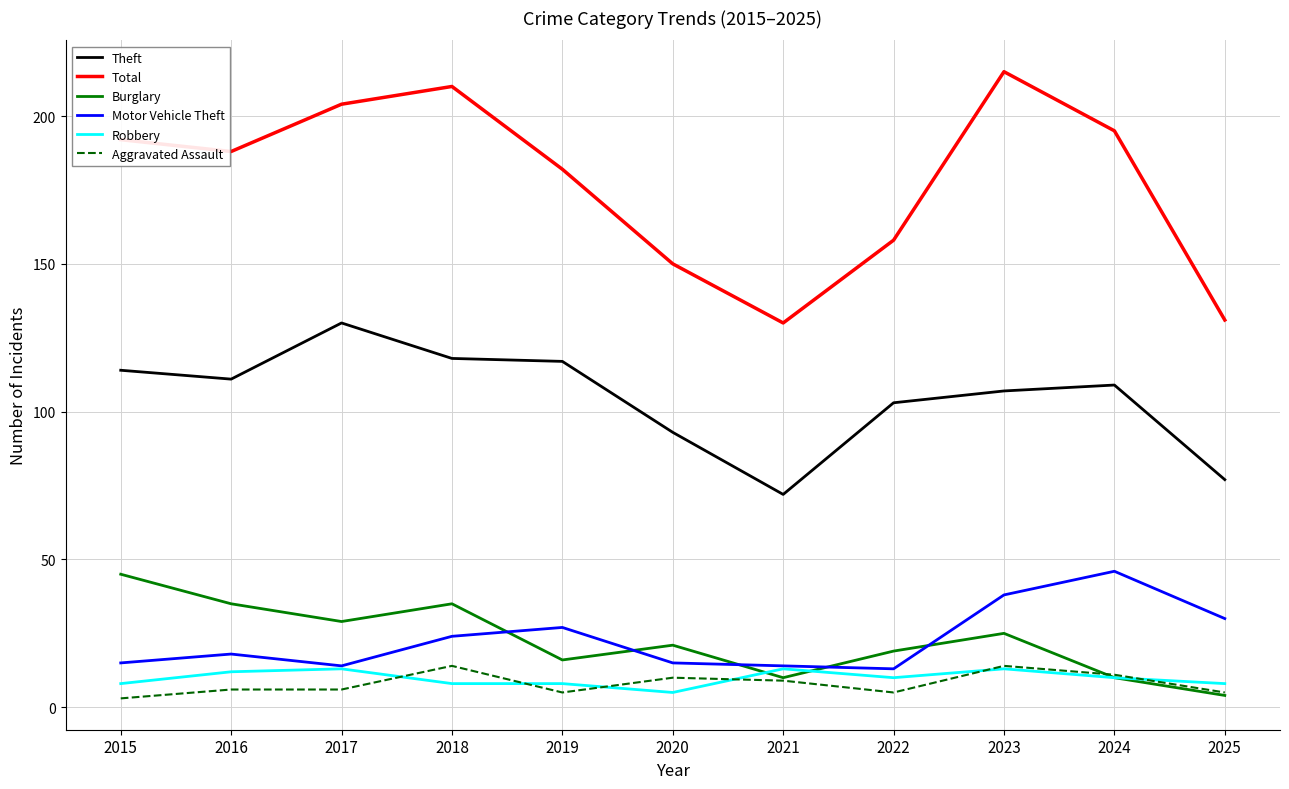

What is the approximate value of Theft at 2023?

107